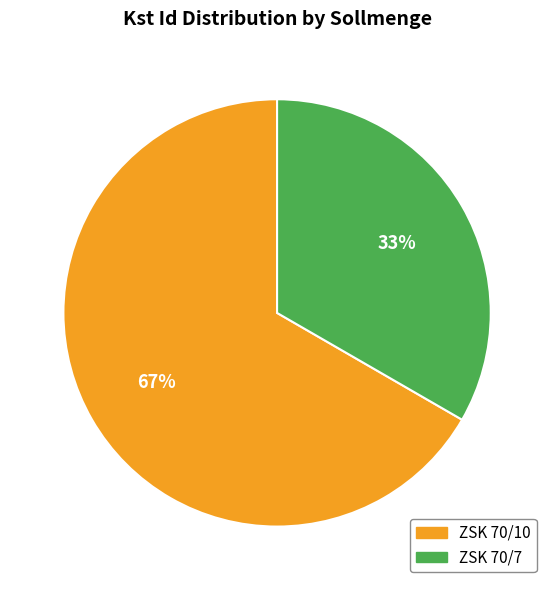

How many segments does this pie chart have?

2